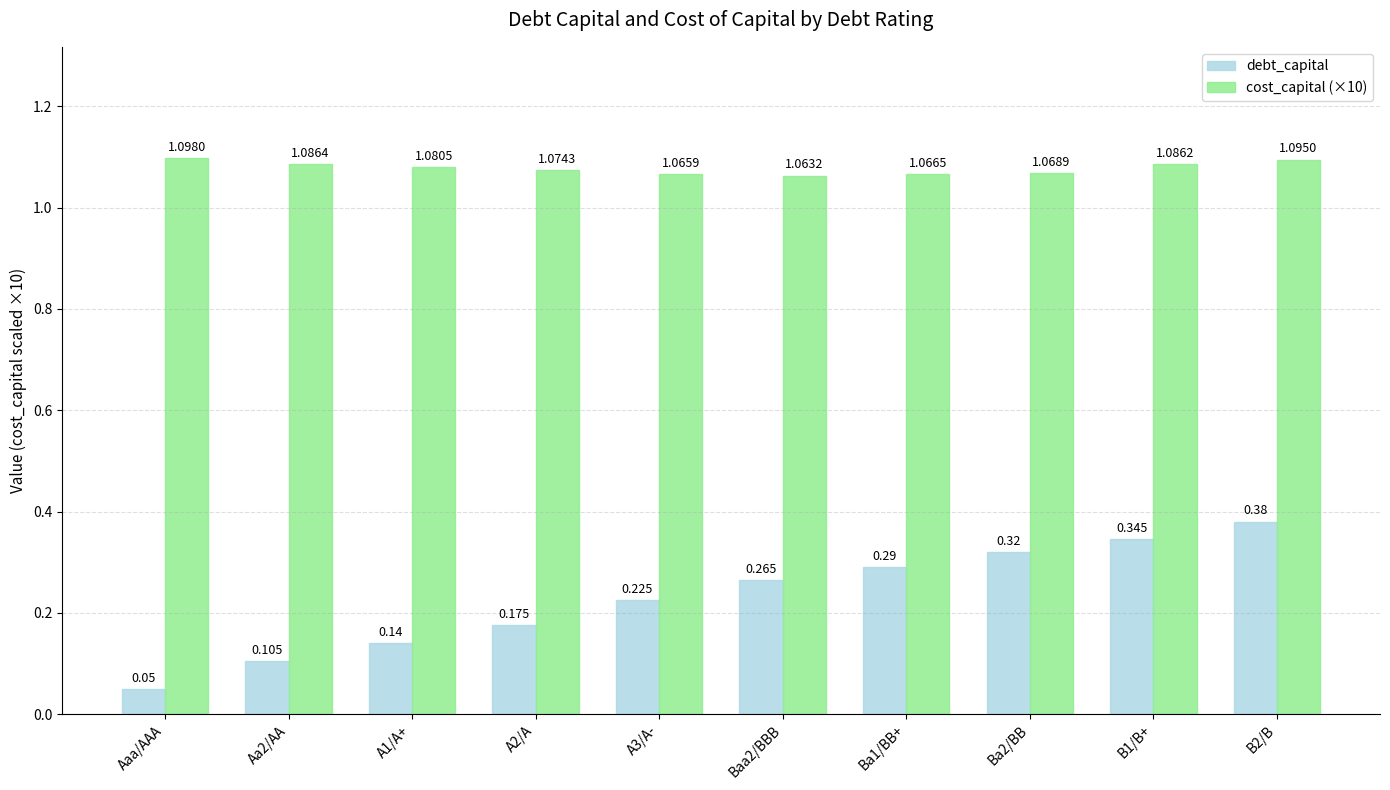

What is the difference between the highest and lowest values at B1/B+?

0.7